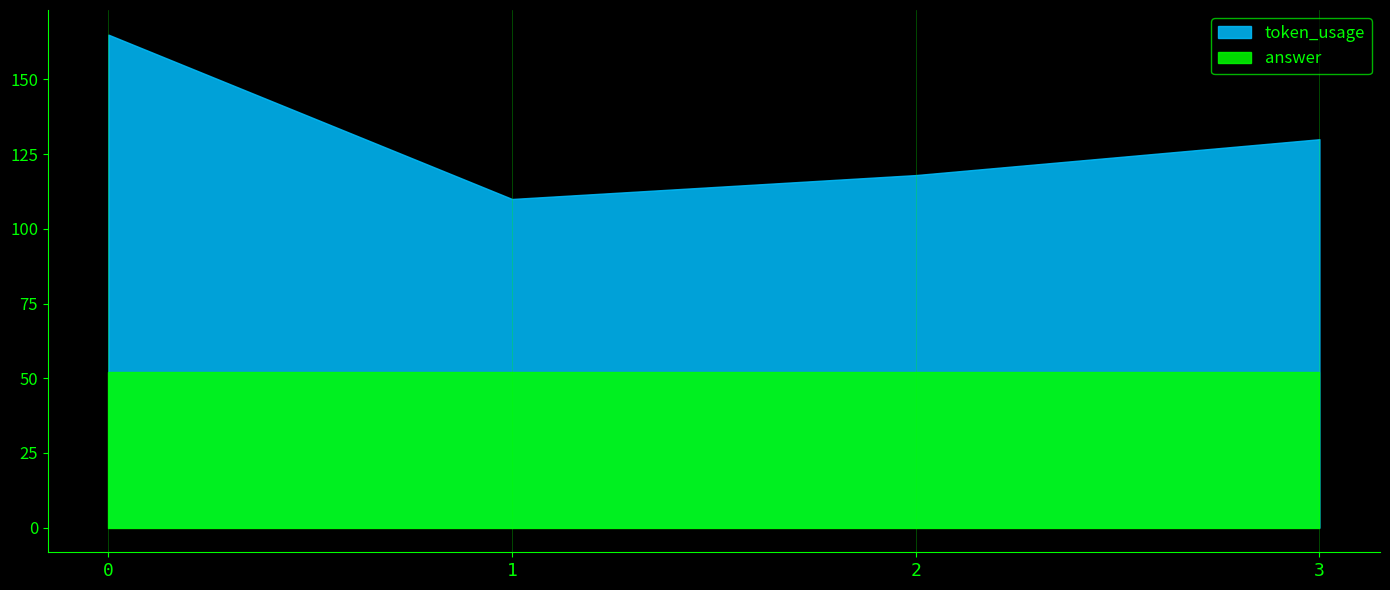

What are all the series names shown in the legend?

token_usage, answer